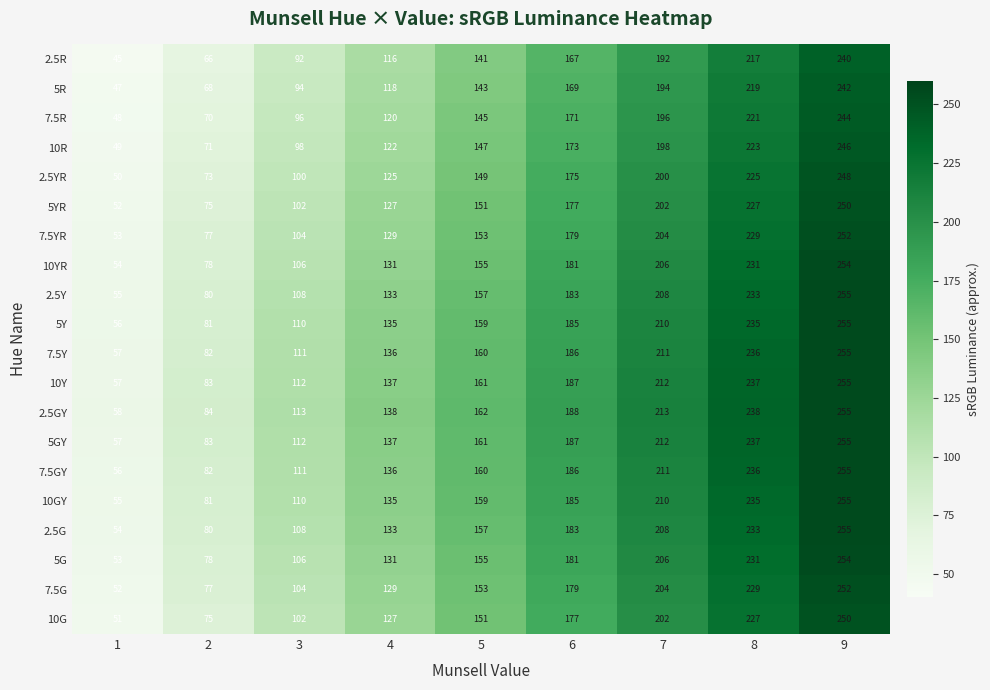

The value of 2.5YR at 7 is 44. True or false?

False